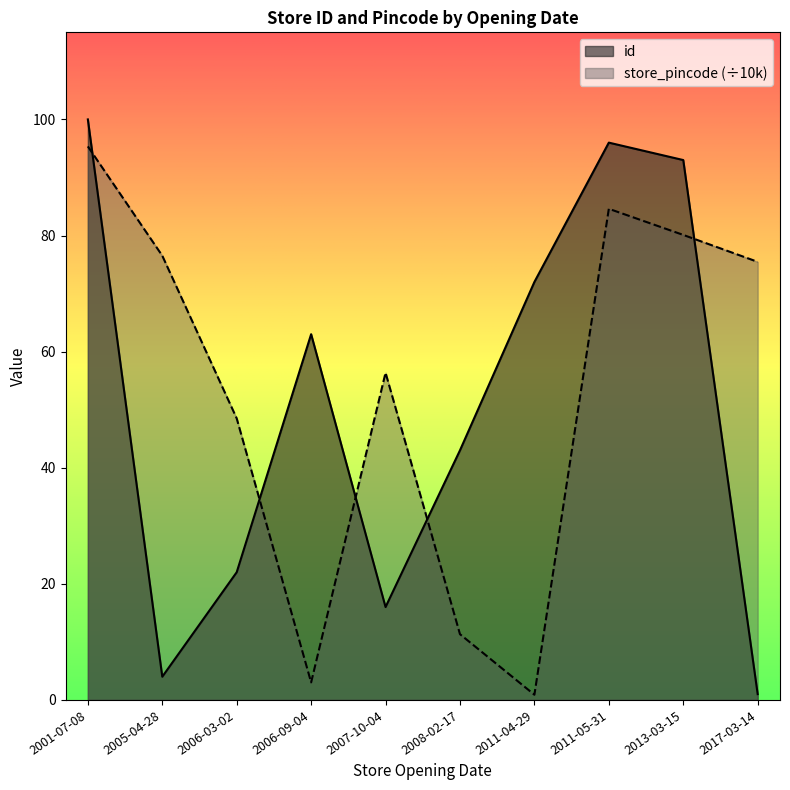

How many data points in store_pincode are above 75?

5